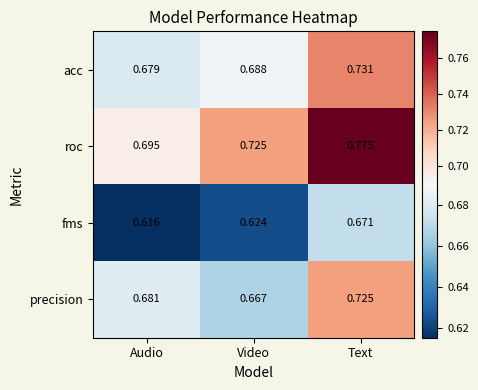

At which label does fms reach its minimum?

Audio